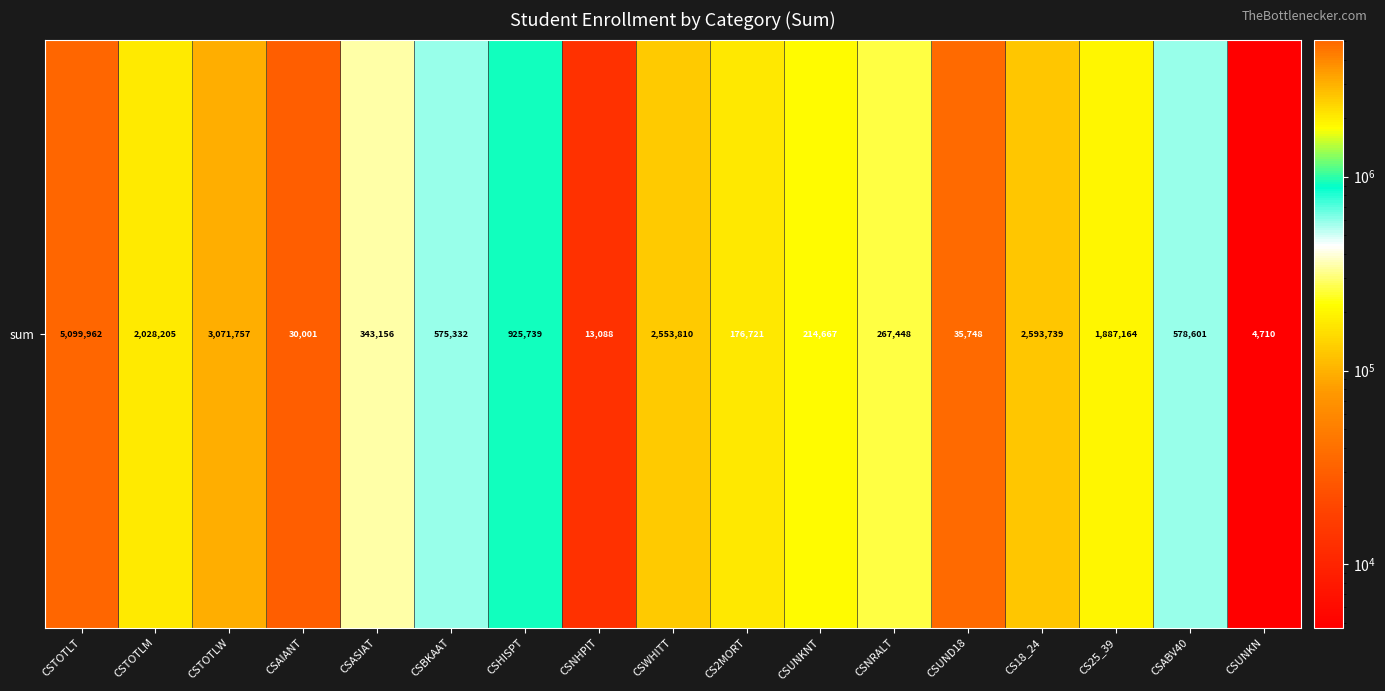

At which label does the data first exceed 575332?

CSTOTLT